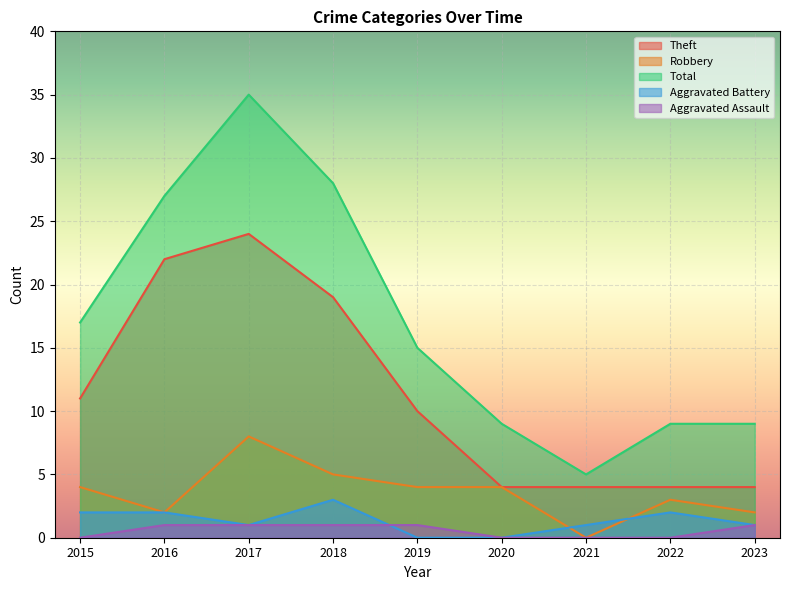

Rank the categories by Aggravated Assault value from highest to lowest.

2016, 2017, 2018, 2019, 2023, 2015, 2020, 2021, 2022